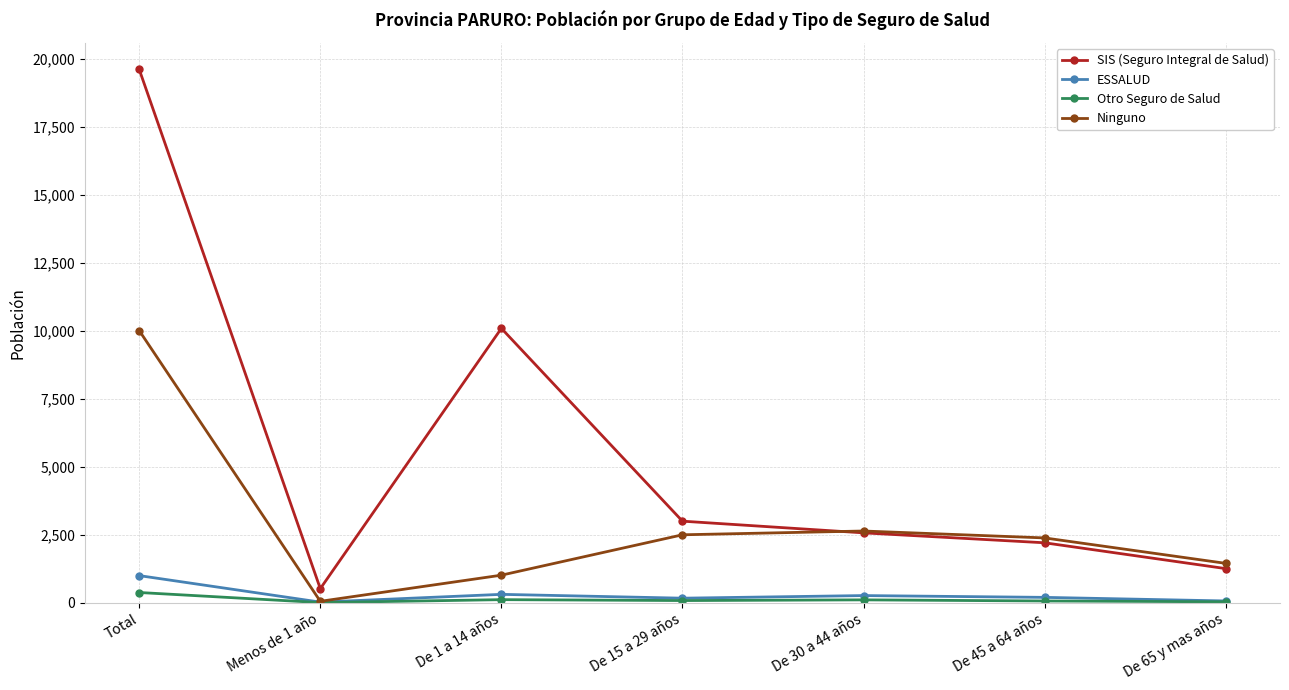

At which category is the sum across all series the highest?

Total